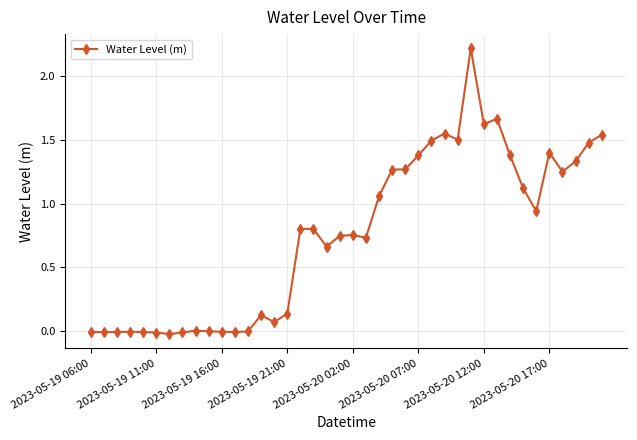

What is the greatest value displayed?

2.2